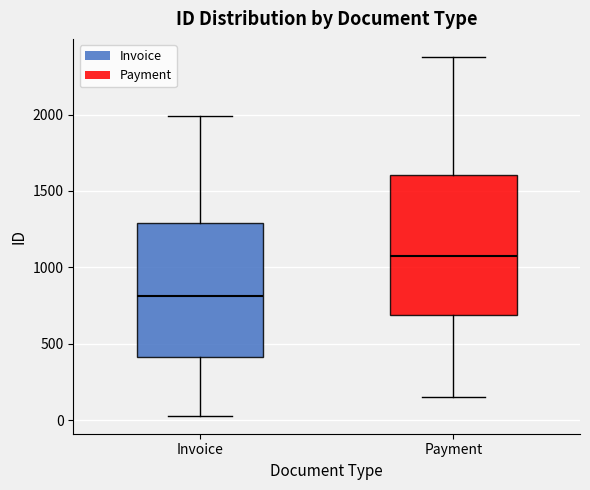

Which box has the lowest median line?

Invoice